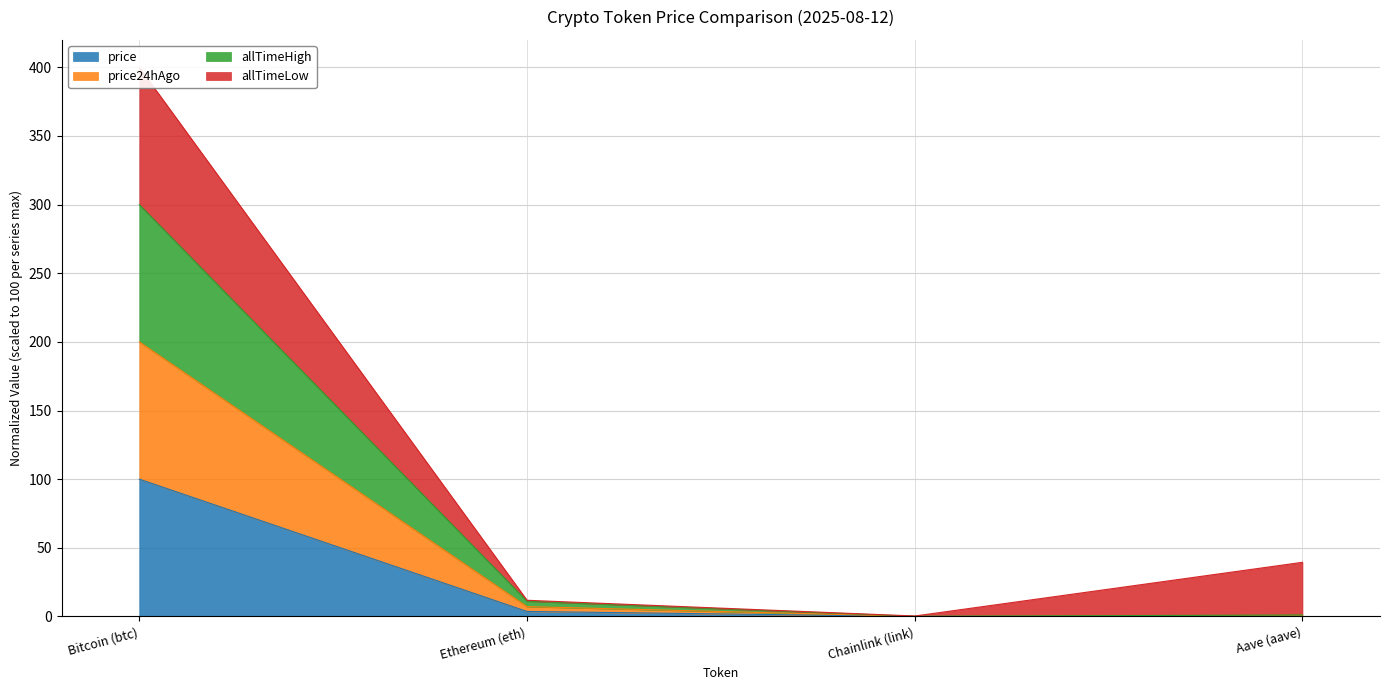

True or false: price has more than 2 points higher than both neighbors.

False